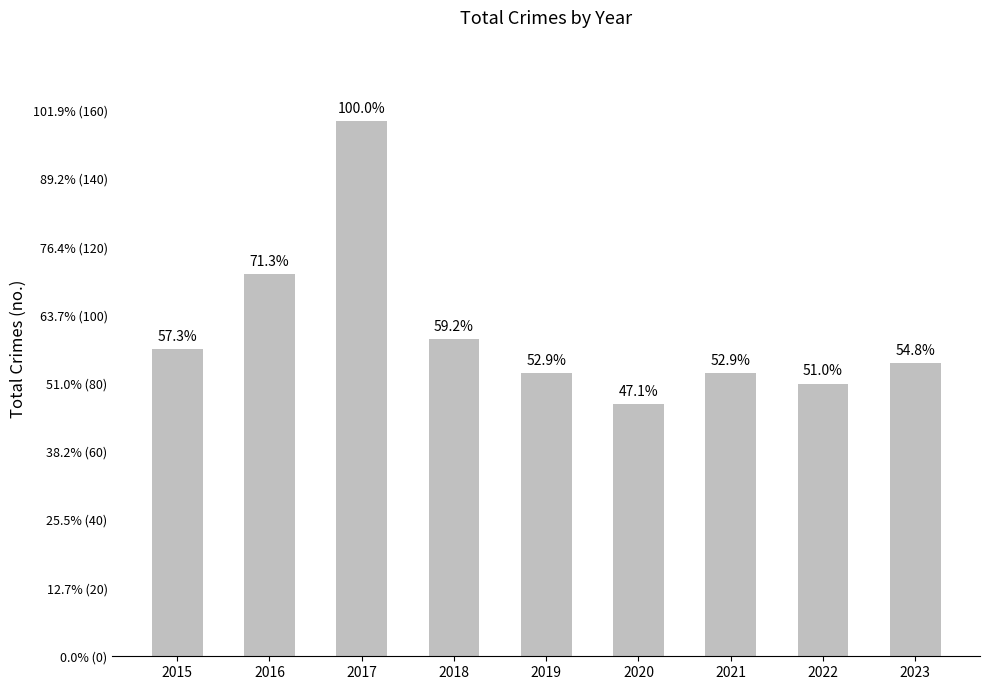

Are the bars horizontal?

No